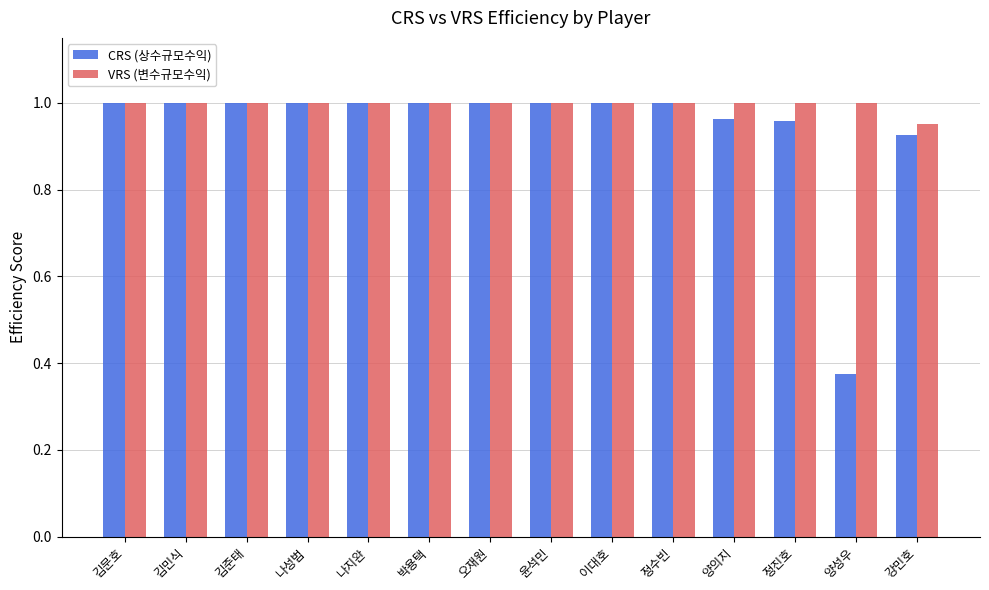

Rank the series by their average value, from lowest to highest.

CRS (상수규모수익), VRS (변수규모수익)